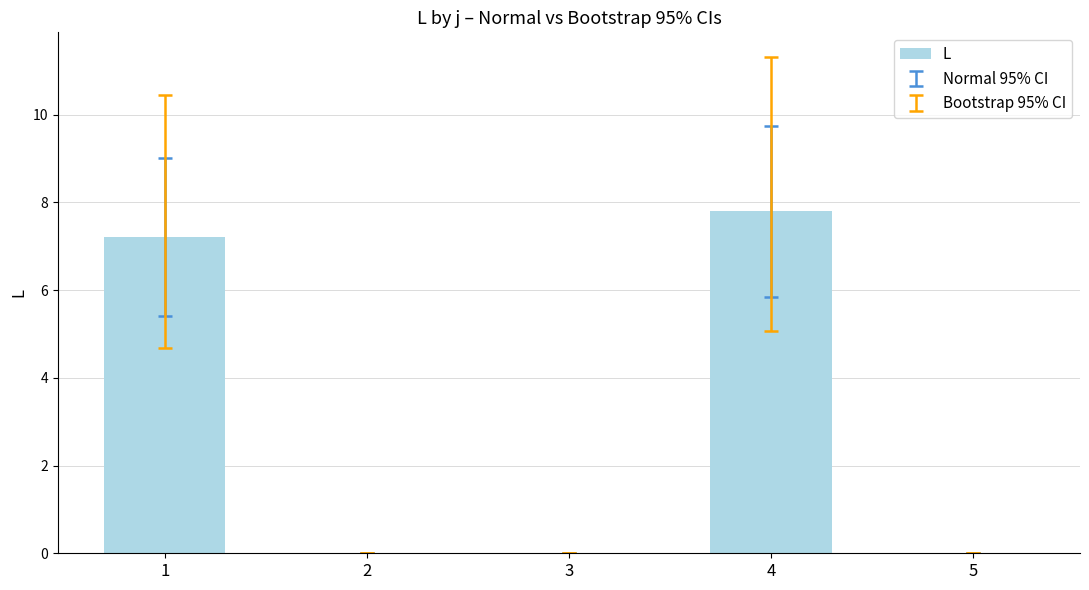

Reading right to left, list all the values displayed in this chart.

5=0.0	4=7.8	3=0.0	2=0.0	1=7.2